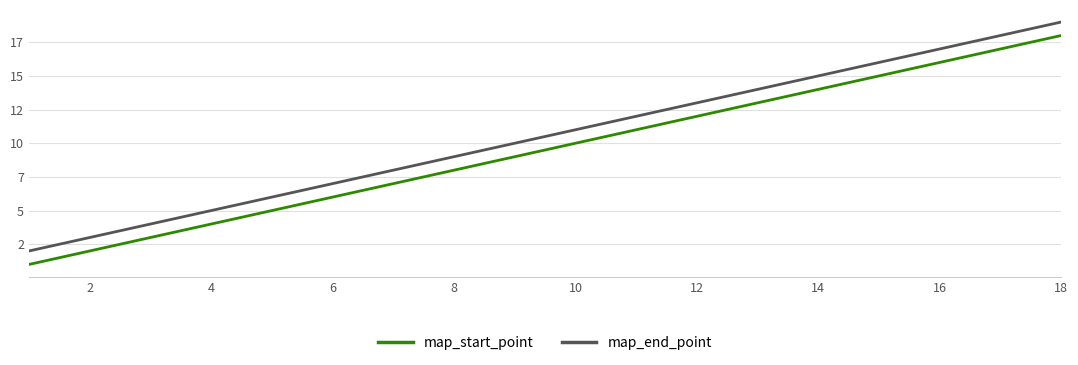

What is the average value of the map_start_point series?

10